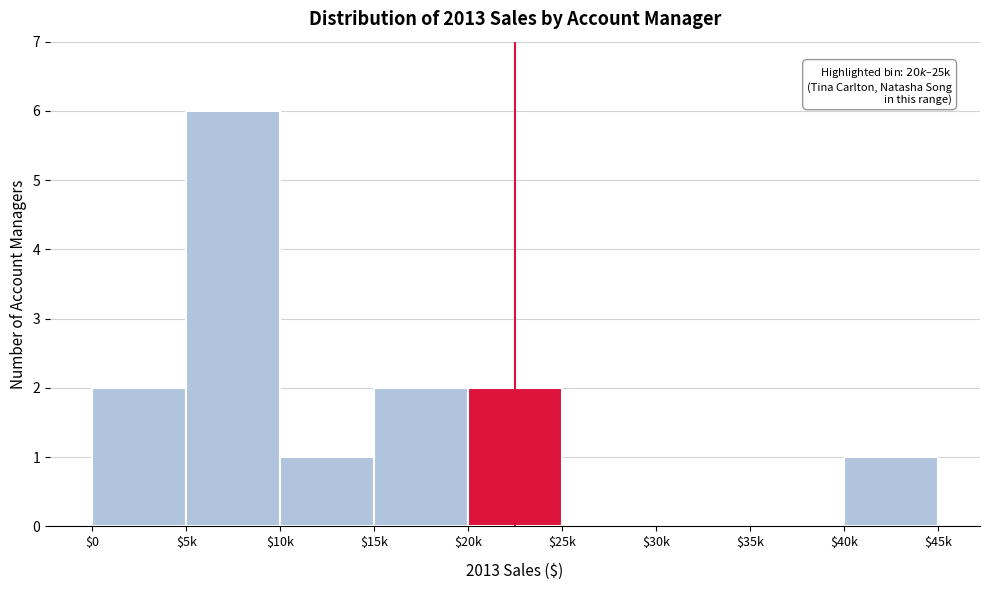

The chart shows a value of 1 at $0. True or false?

False